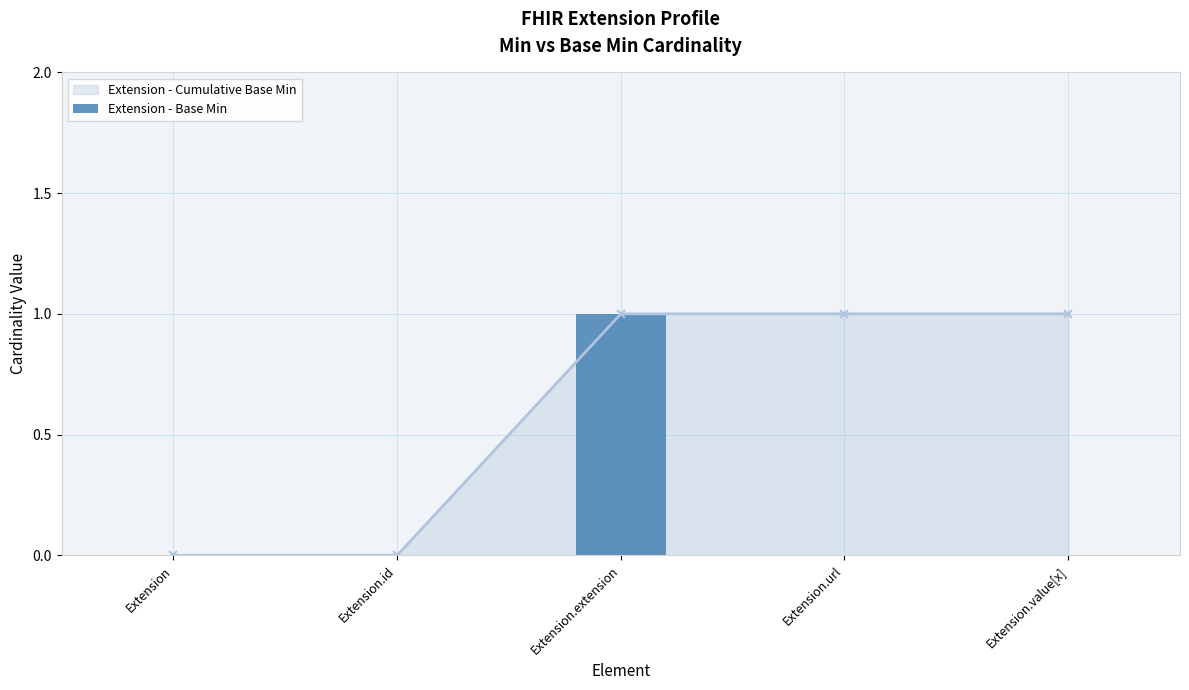

Is it true that the value at Extension.extension is 1?

True